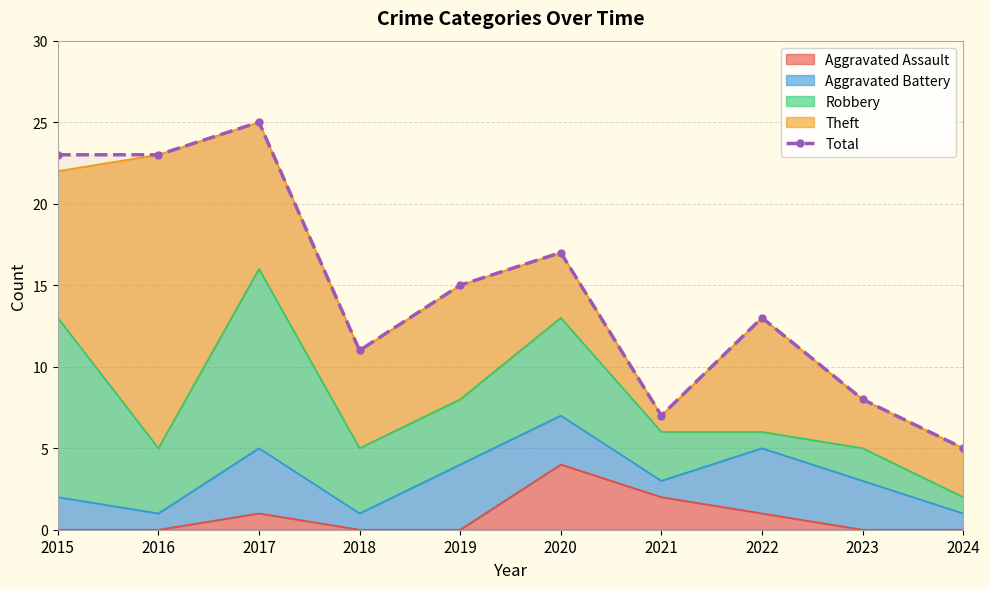

Is it true that the value at 2020 is 17?

True